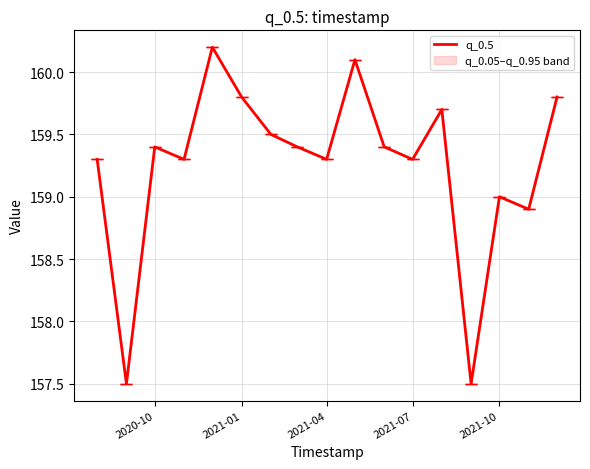

What is the change in value from 2021-01 to 2021-04?

-0.5